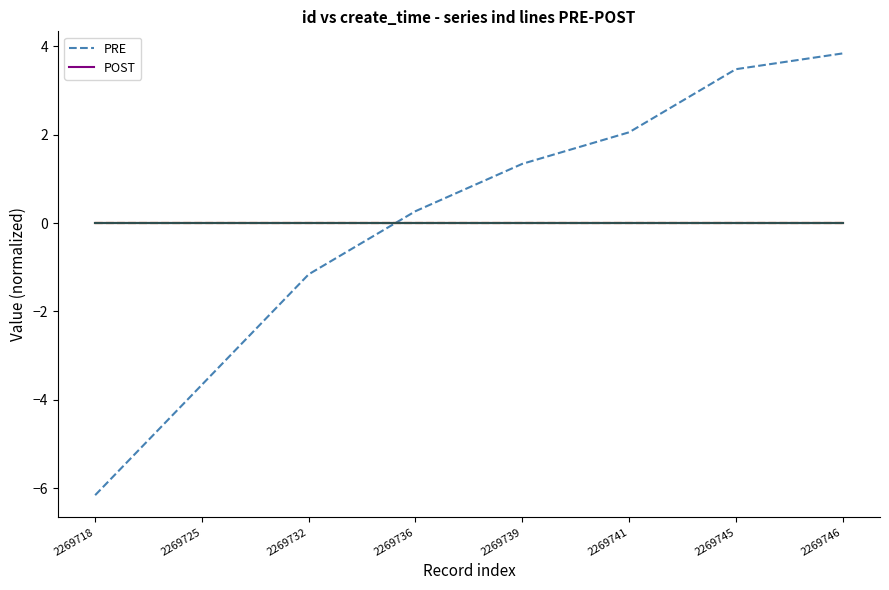

Which series has the largest range (max minus min)?

PRE